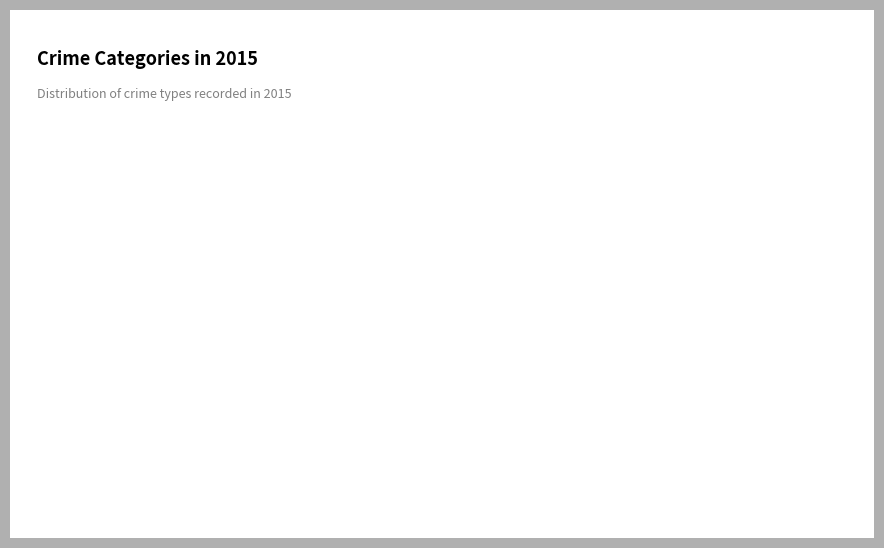

Which has a higher value, Aggravated Assault or Criminal Sexual Assault?

Aggravated Assault